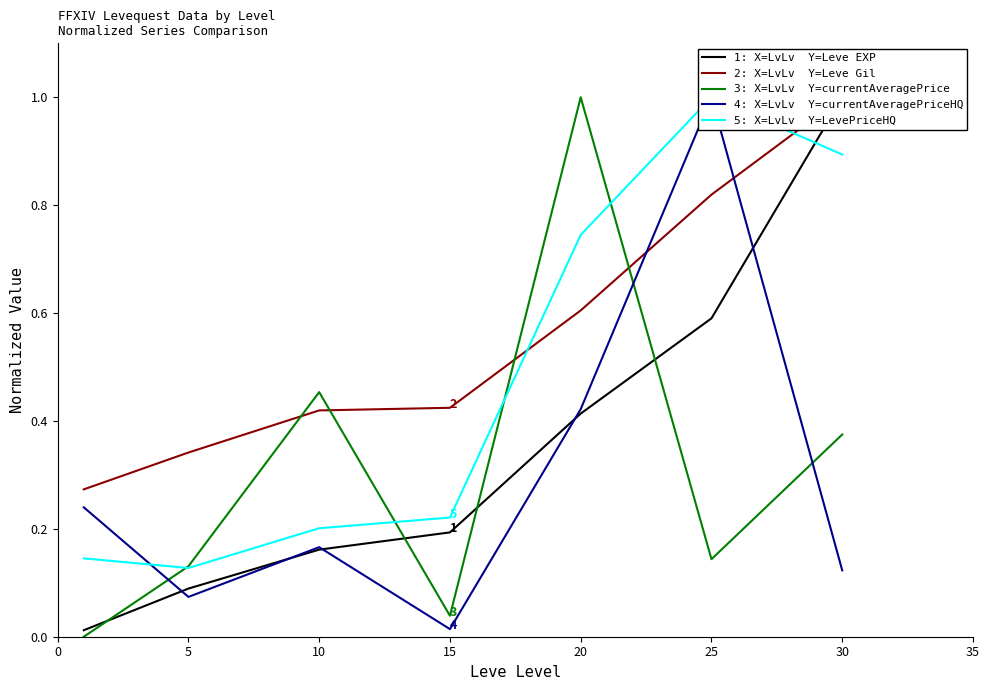

What is the sum of all 3: X=LvLv  Y=currentAveragePrice values?

2.1